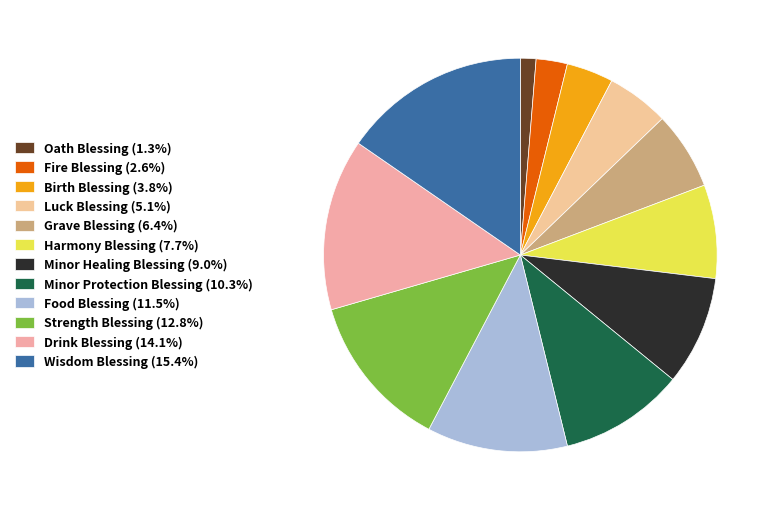

Is Birth Blessing the majority of the pie?

No